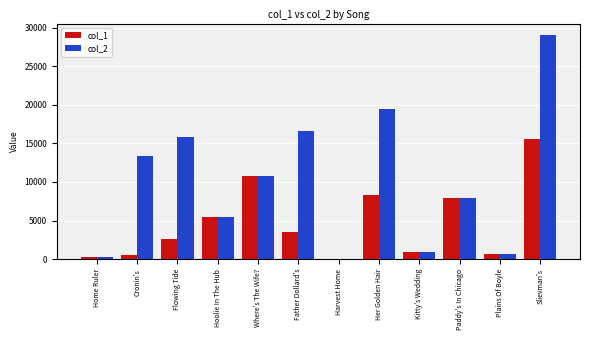

How many categories are shown in the chart?

12